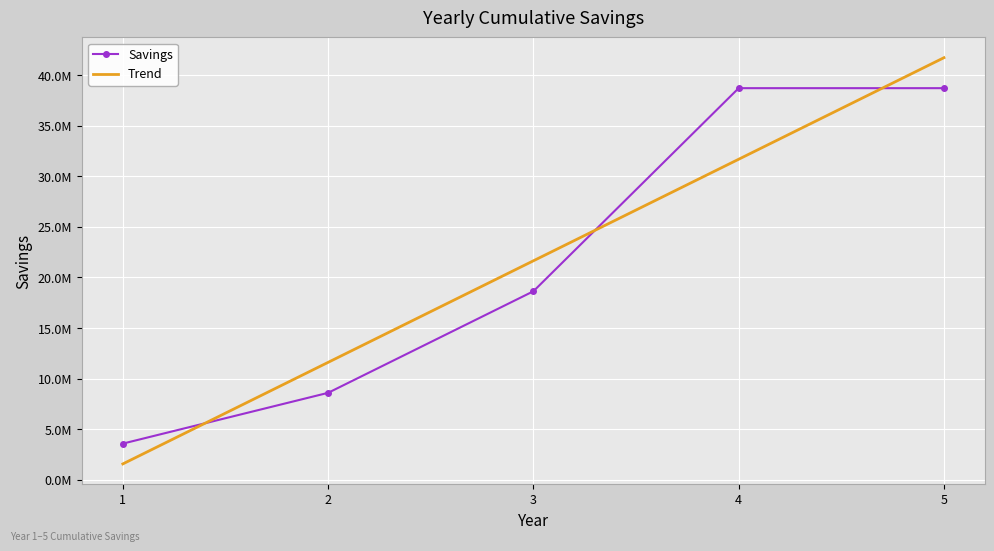

What is the ratio of the value at 5 to the value at 3?

2.1